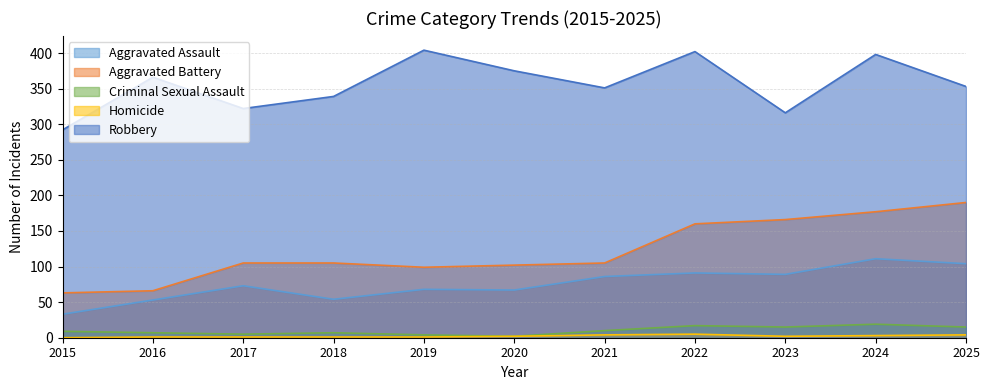

What value does the Homicide series have at 2019?

1